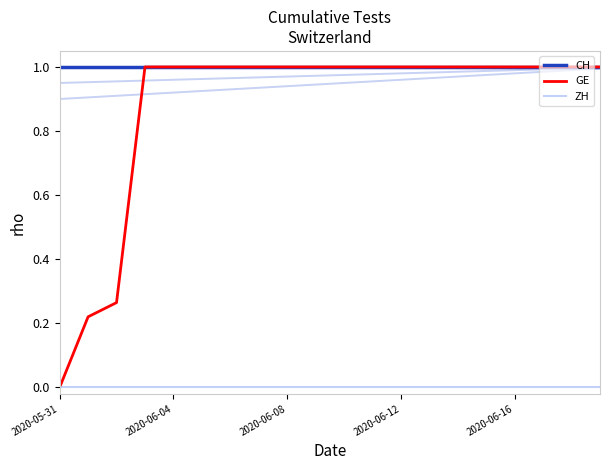

What is the maximum value for GE?

1.0